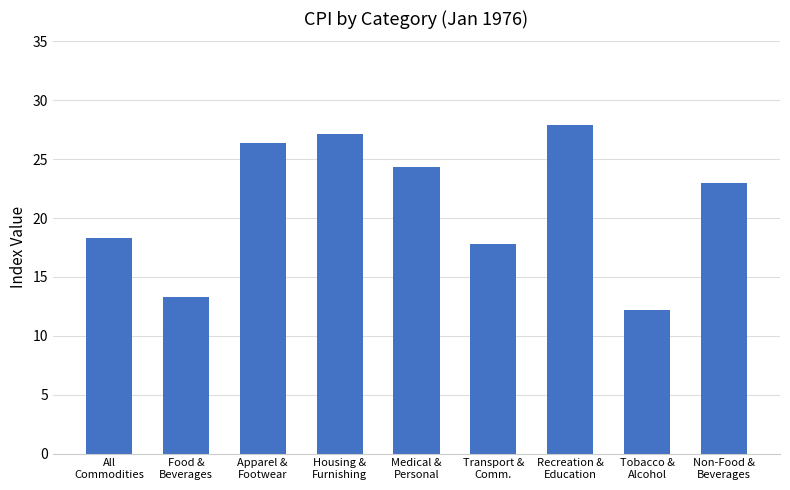

What is the value of the 6th bar from the left?

17.8